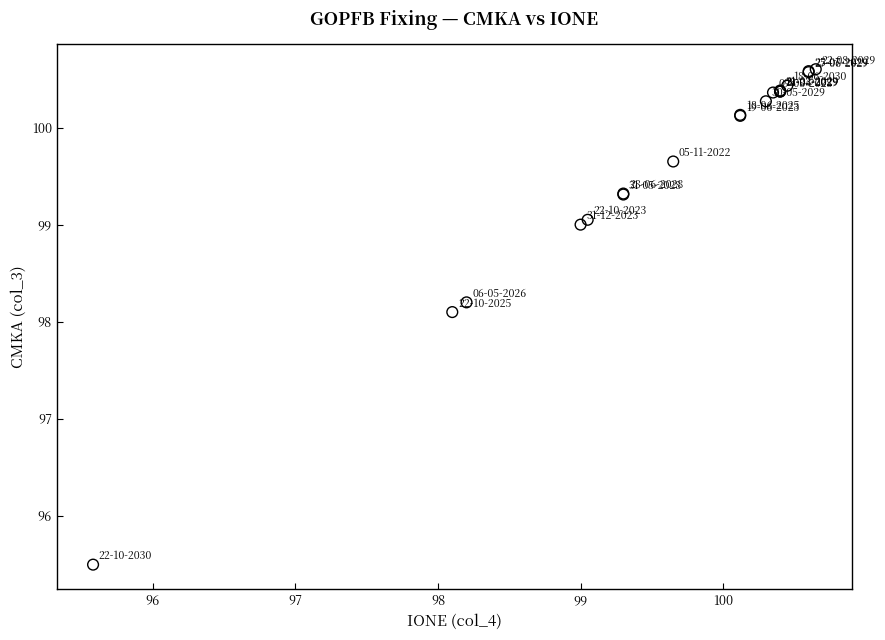

What Y value in the scatter plot is closest to 98?

98.1